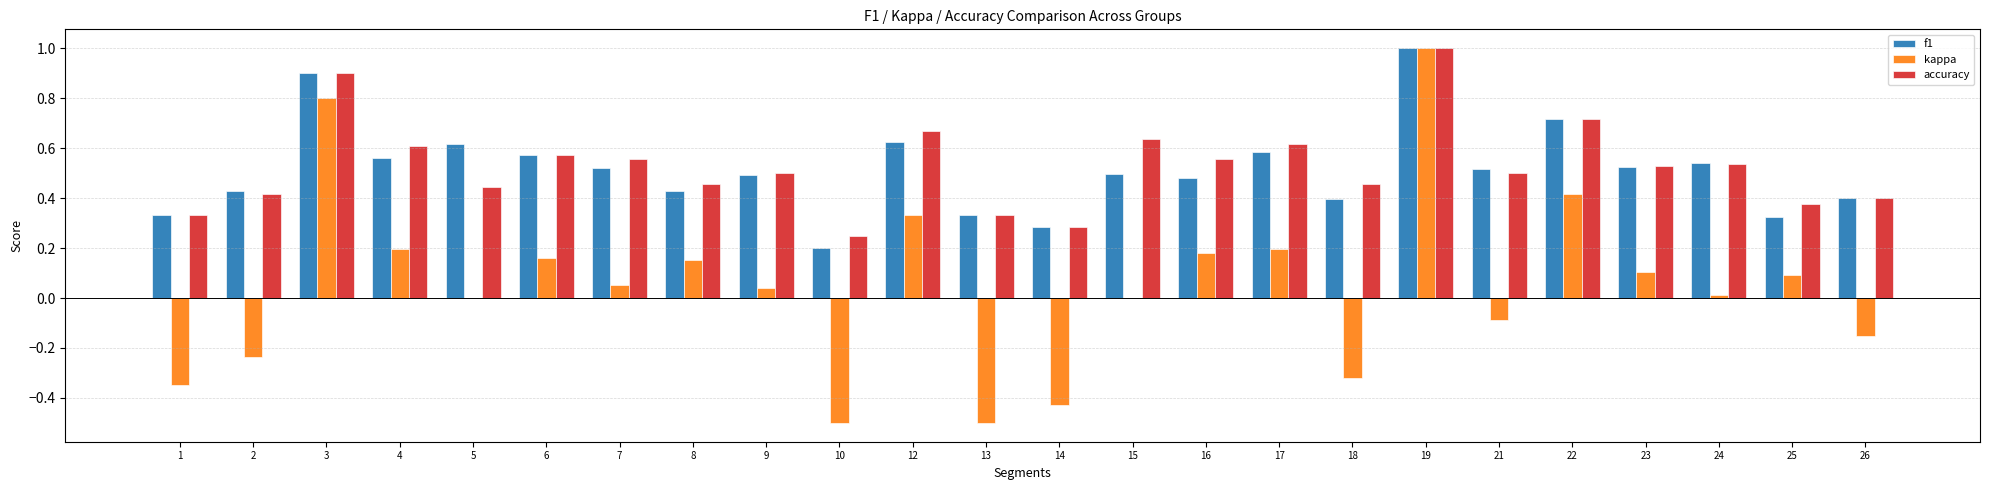

What is the sum of all kappa values?

1.2